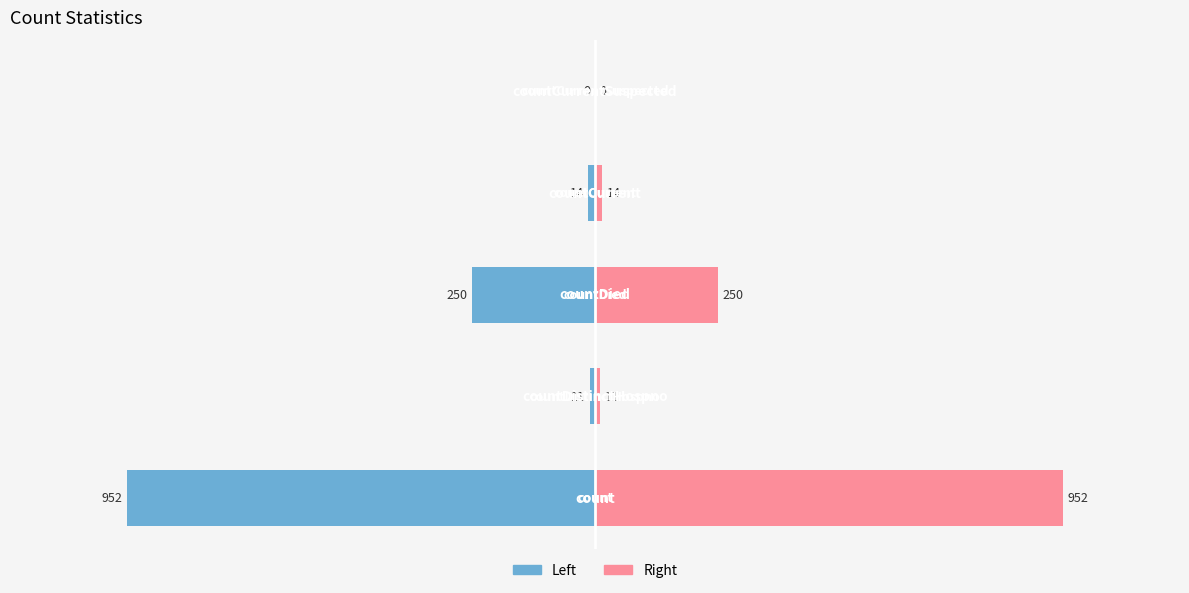

Reading right to left, transcribe all the data shown in this chart.

values (left): 500=0	0=-14	−500=-250	−1000=-11	−1500=-952
values (right): 500=0	0=14	−500=250	−1000=11	−1500=952